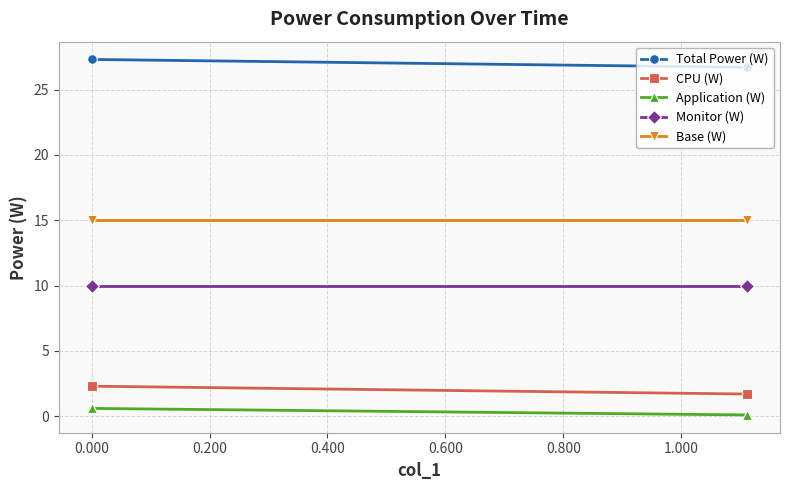

The Monitor (W) series shows 6.6 at 0.000. True or false?

False